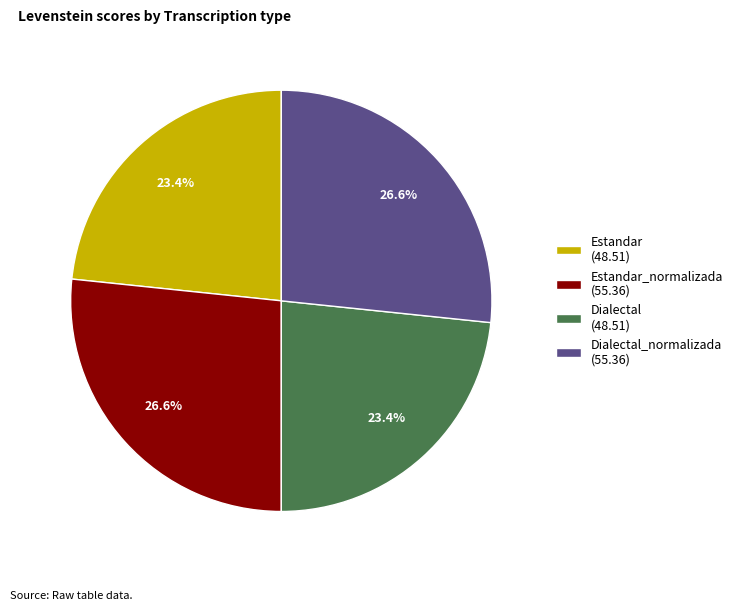

Does Estandar (48.51) represent more than half of the total?

No